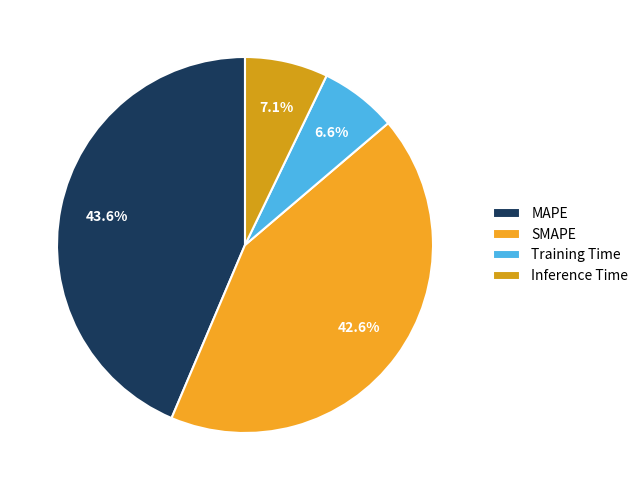

True or false: Training Time accounts for 7% of the total.

True